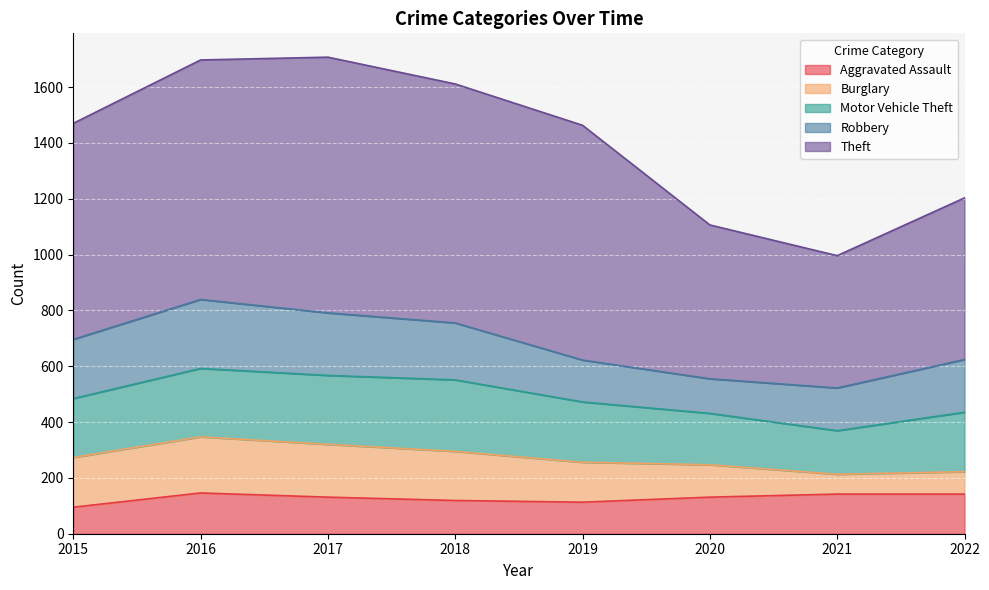

Which has a higher value, 2016 or 2019?

2016